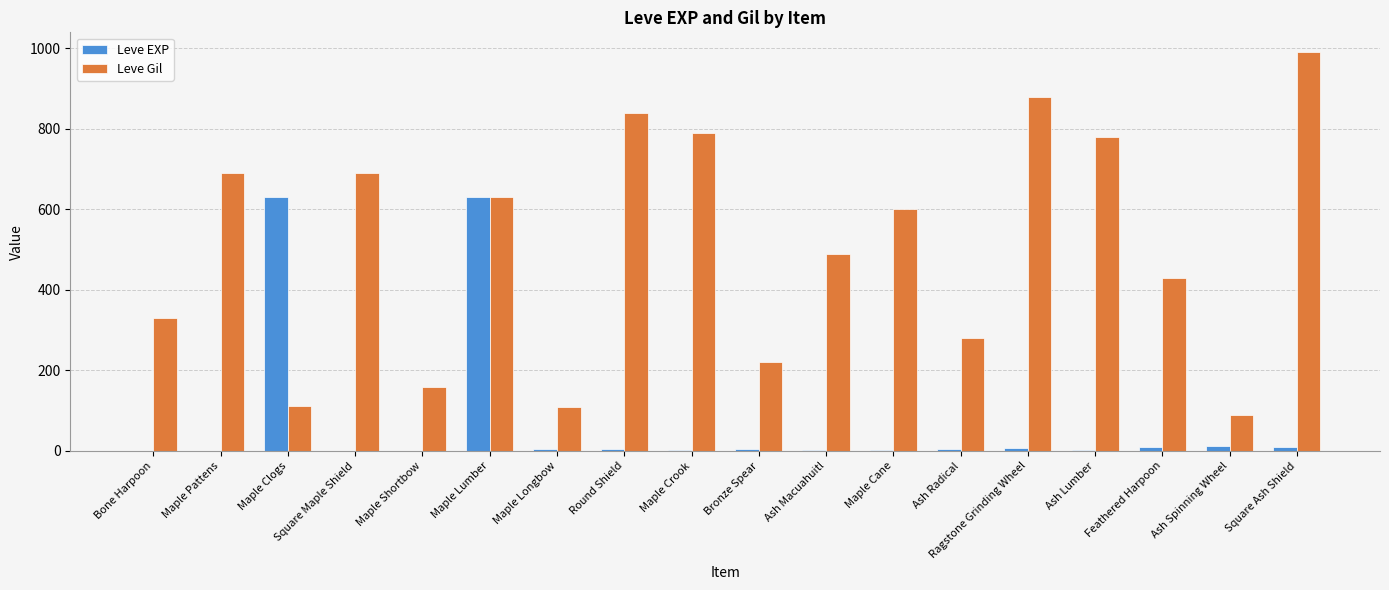

The Leve Gil series shows 160 at Maple Shortbow. True or false?

True